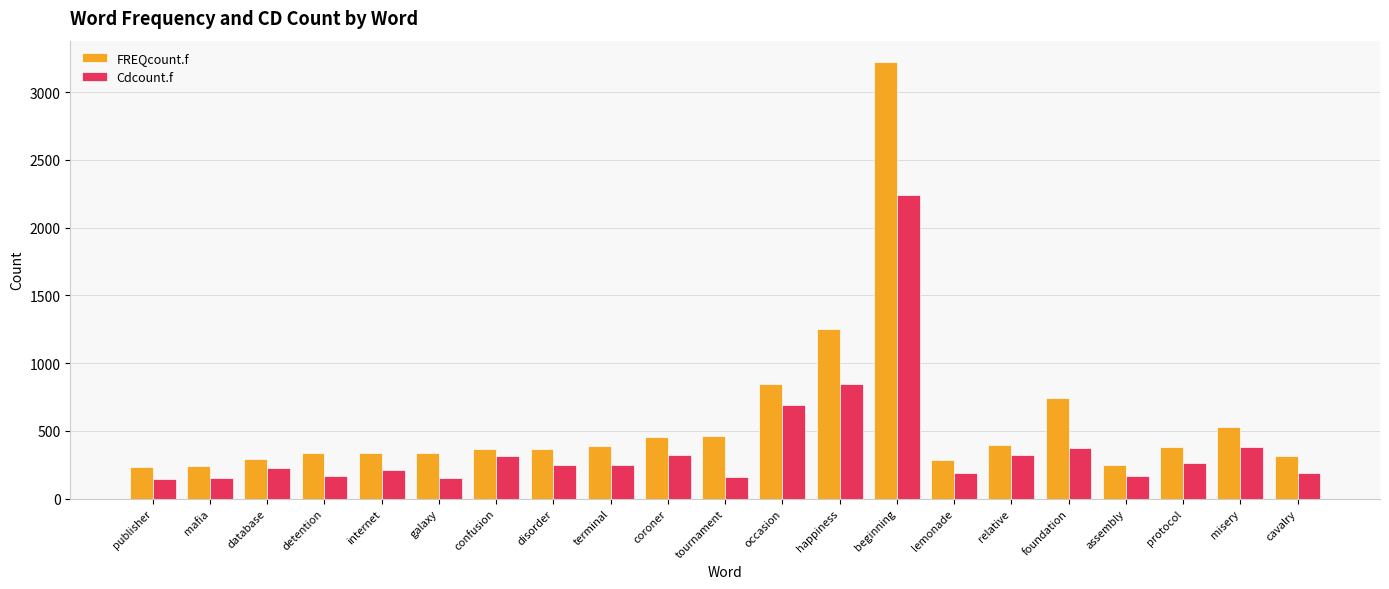

What position from the right is foundation?

5